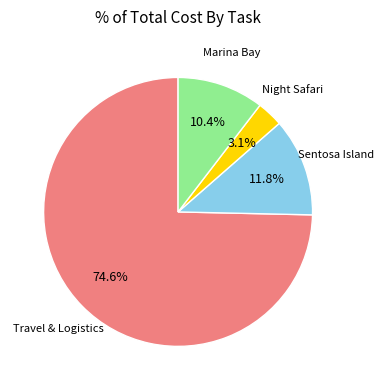

Does any single category account for the majority?

Yes